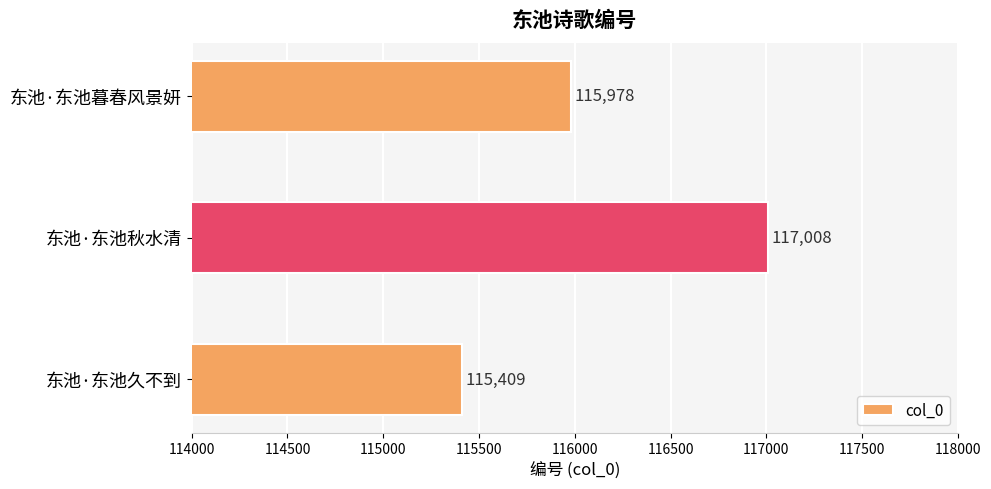

Read the value at 东池·东池秋水清, to the nearest 10.

117010